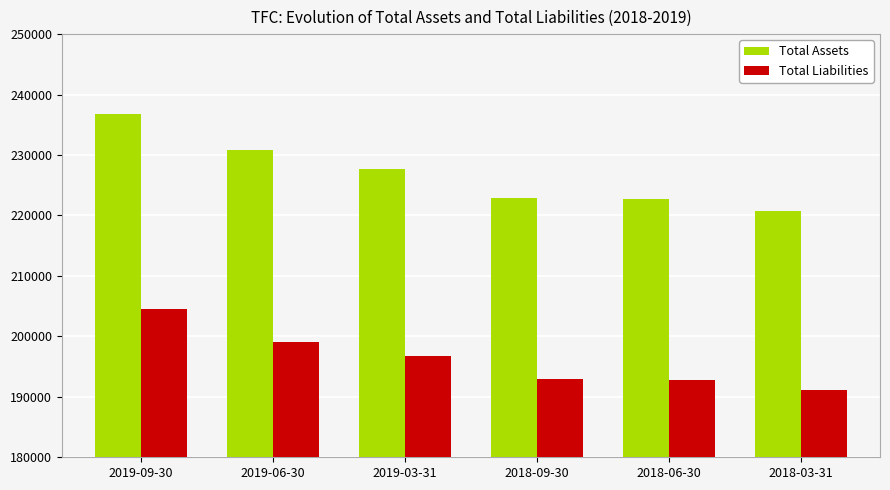

Read the Total Liabilities value at 2018-03-31, to the nearest 50.

191050